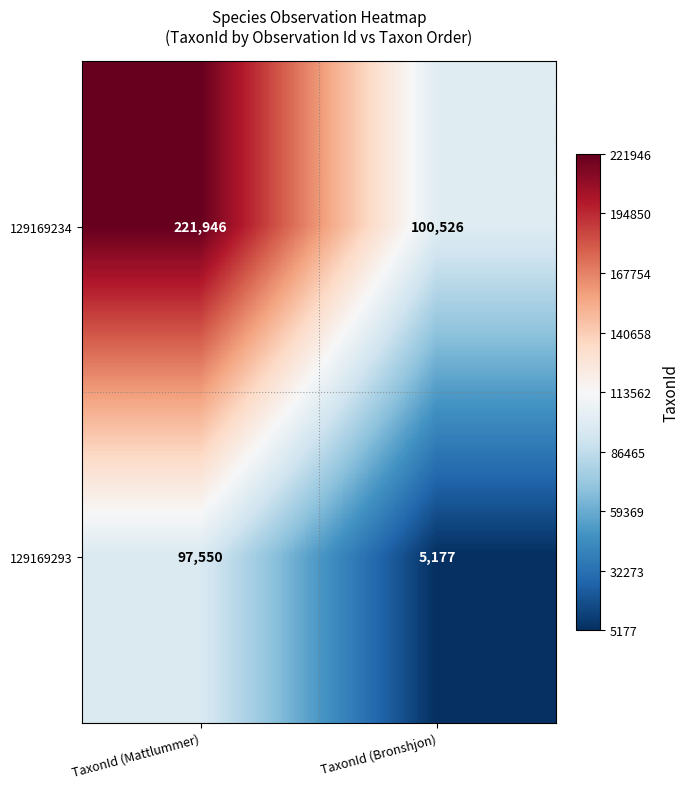

Which series has the widest spread of values?

129169234